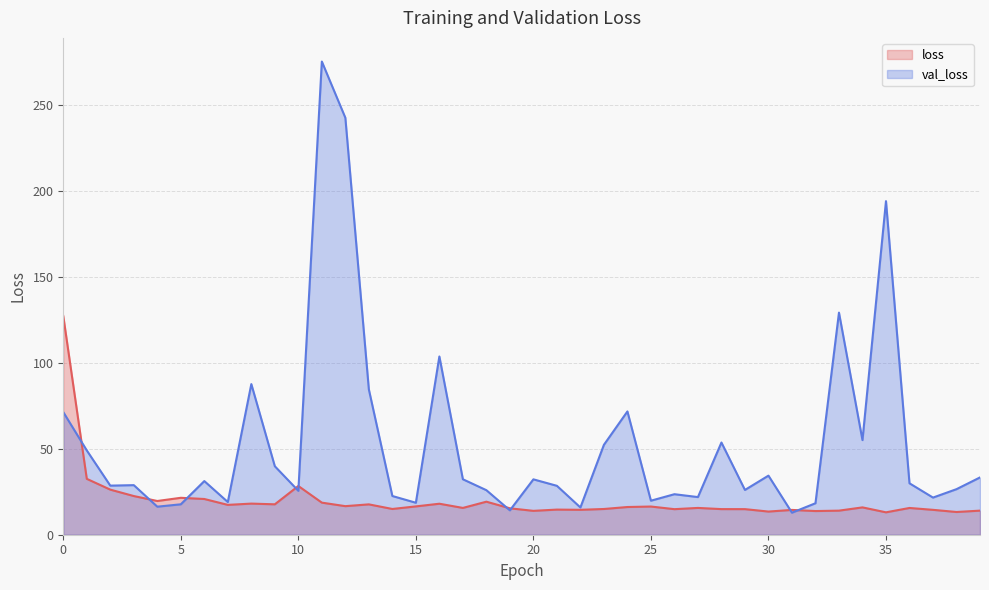

How many interior local peaks does the loss series have?

12